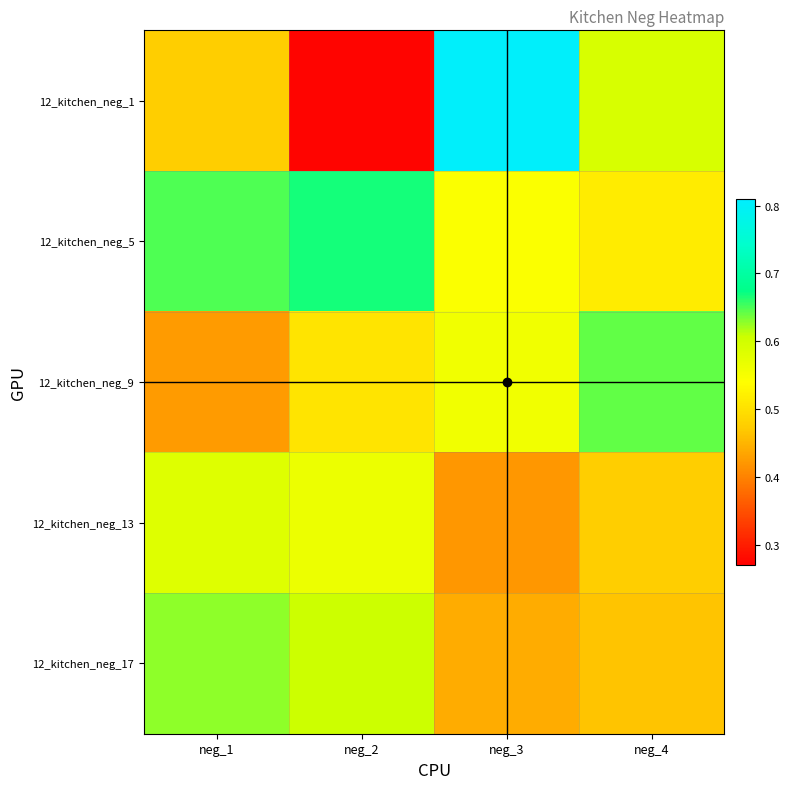

Reading left to right, list all the values displayed in this chart.

12_kitchen_neg_1: neg_1=0.5	neg_2=0.3	neg_3=0.8	neg_4=0.6
12_kitchen_neg_5: neg_1=0.6	neg_2=0.7	neg_3=0.5	neg_4=0.5
12_kitchen_neg_9: neg_1=0.4	neg_2=0.5	neg_3=0.6	neg_4=0.6
12_kitchen_neg_13: neg_1=0.6	neg_2=0.6	neg_3=0.4	neg_4=0.5
12_kitchen_neg_17: neg_1=0.6	neg_2=0.6	neg_3=0.4	neg_4=0.5